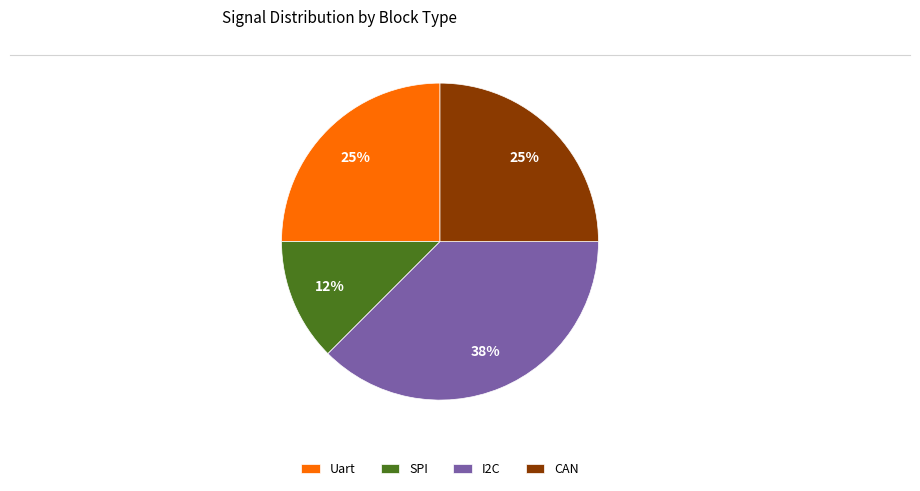

Which category has the smallest portion of the pie?

SPI